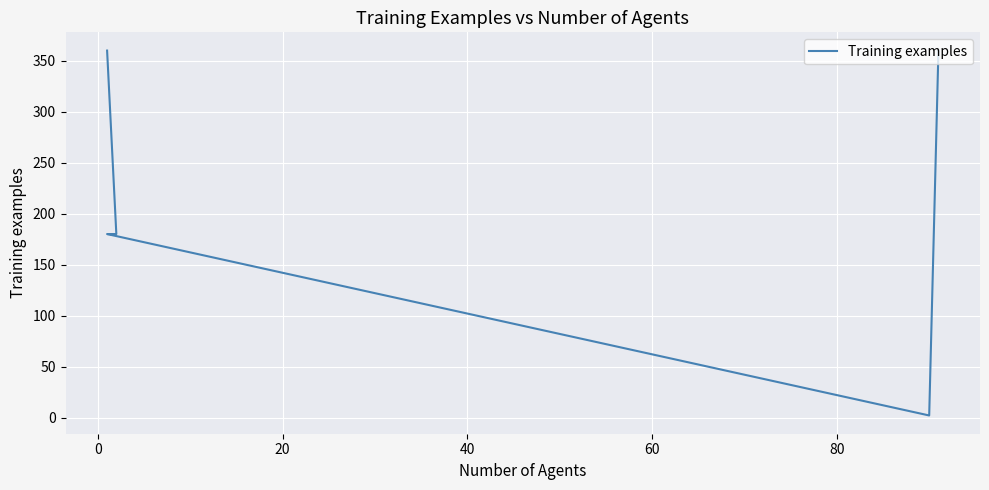

Is it true that the value at 60 is 91?

False